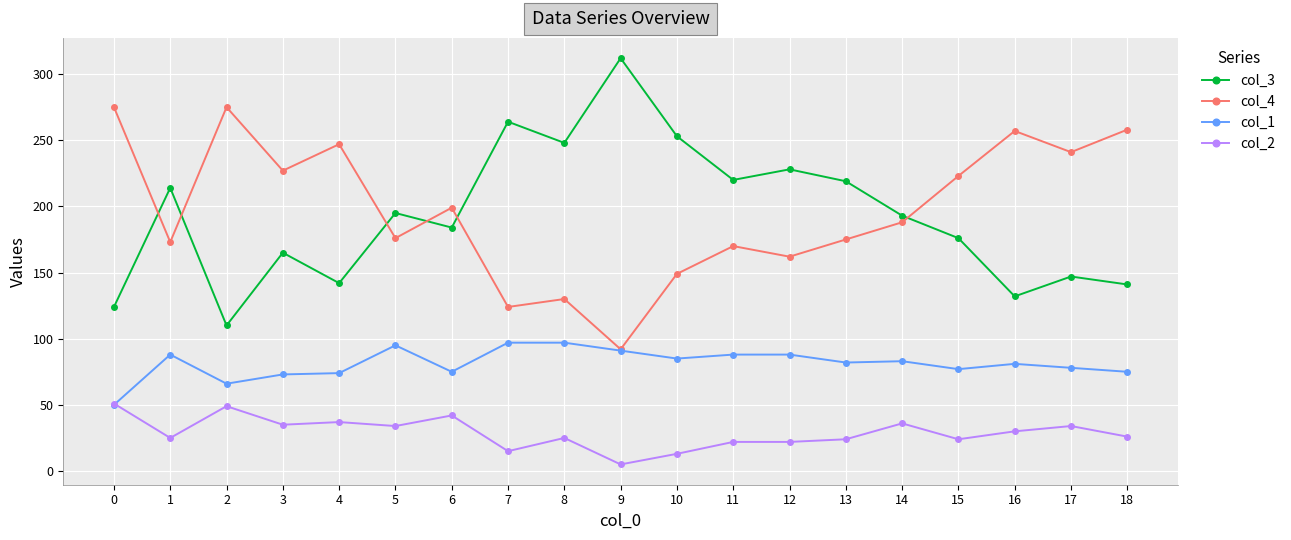

Which label corresponds to the smallest value in the chart?

9